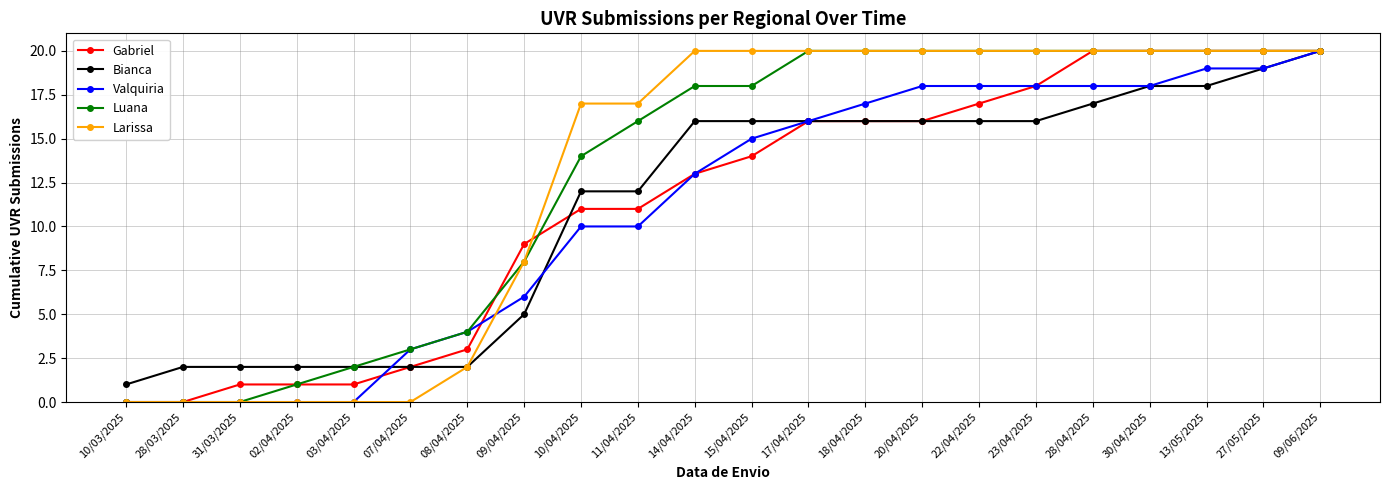

Reading left to right, list all the values displayed in this chart.

Gabriel: 0	0	1	1	1	2	3	9	11	11	13	14	16	16	16	17	18	20	20	20	20	20
Bianca: 1	2	2	2	2	2	2	5	12	12	16	16	16	16	16	16	16	17	18	18	19	20
Valquiria: 0	0	0	0	0	3	4	6	10	10	13	15	16	17	18	18	18	18	18	19	19	20
Luana: 0	0	0	1	2	3	4	8	14	16	18	18	20	20	20	20	20	20	20	20	20	20
Larissa: 0	0	0	0	0	0	2	8	17	17	20	20	20	20	20	20	20	20	20	20	20	20